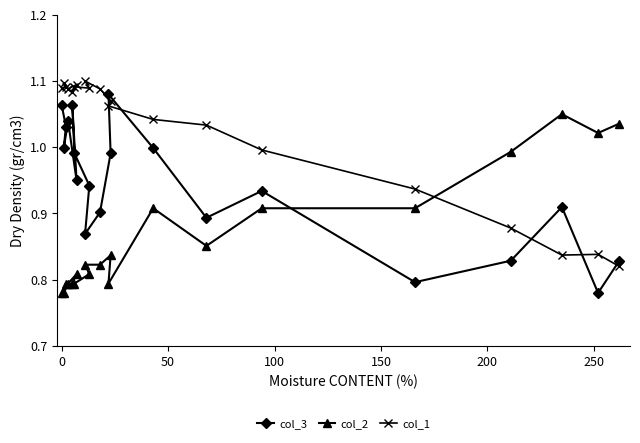

What is the difference between the second highest and second lowest values in the col_1 series?

0.3